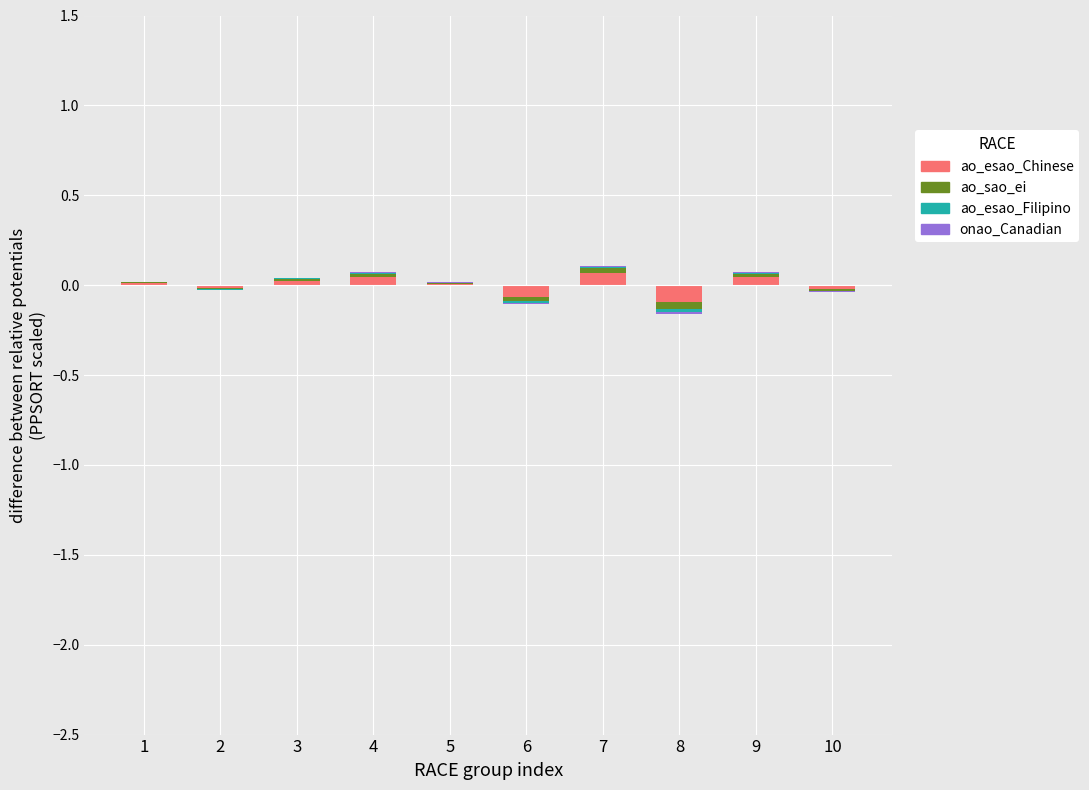

How many values in the ao_esao_Filipino series exceed 0?

6